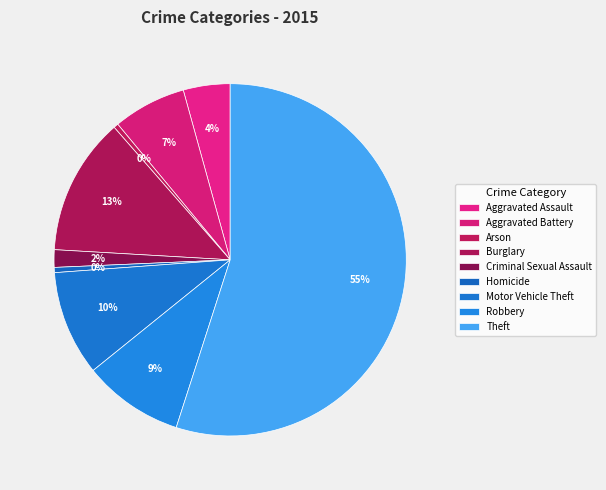

How many segments does this pie chart have?

9